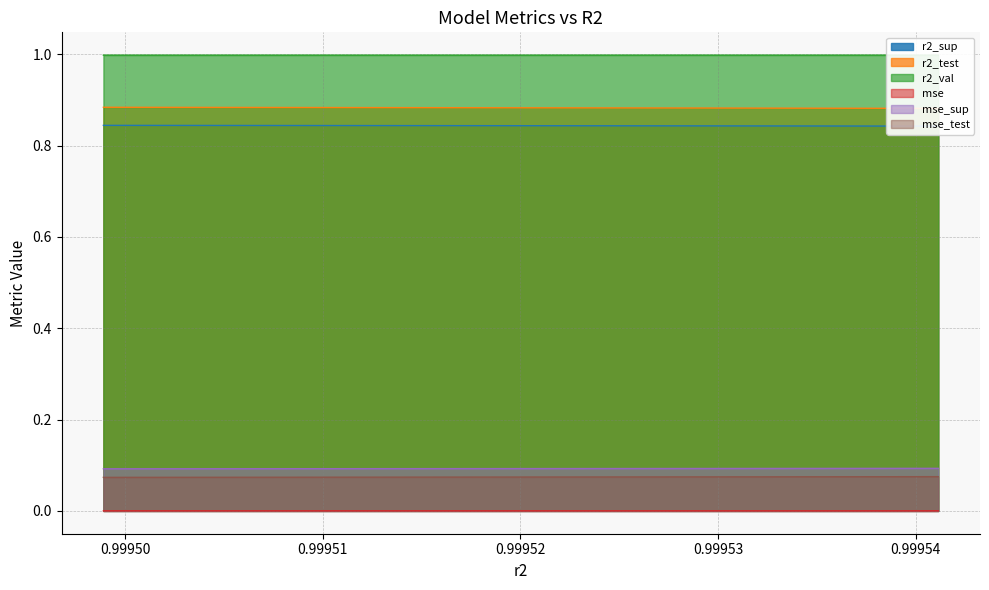

What are all the series names shown in the legend?

r2_sup, r2_test, r2_val, mse, mse_sup, mse_test